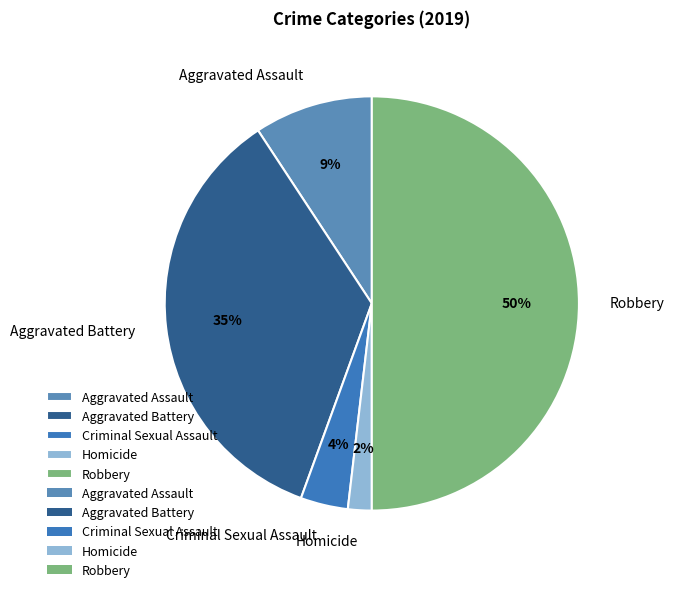

To the nearest percent, what is the difference between the largest and smallest slice percentages?

48%